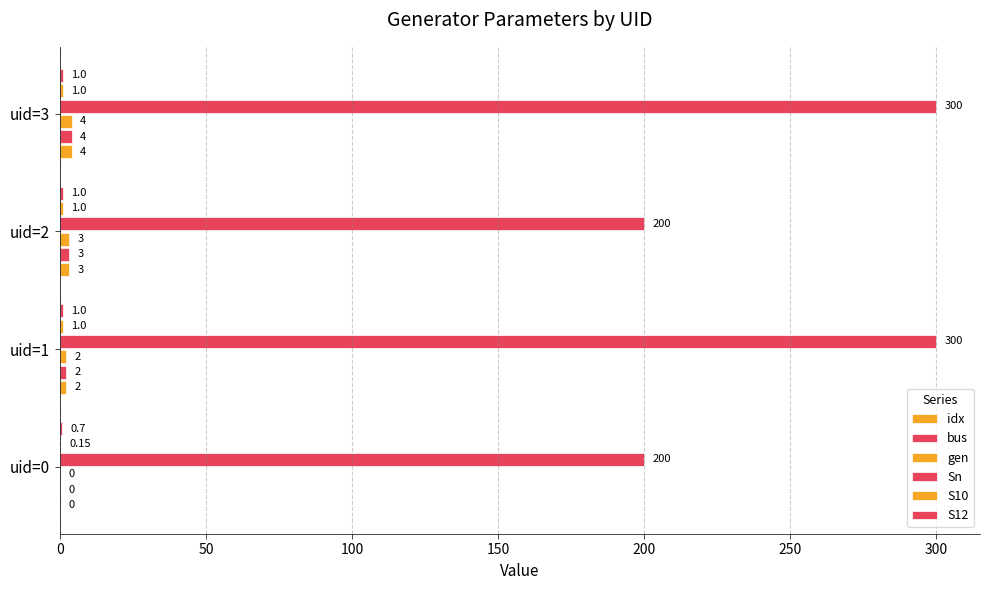

What is the average value of the idx series?

2.2